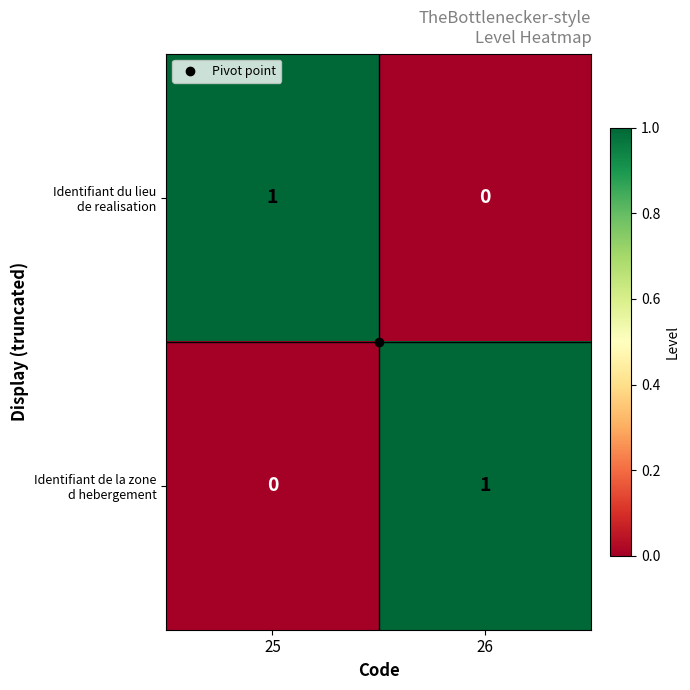

Count the number of data series in this chart.

2